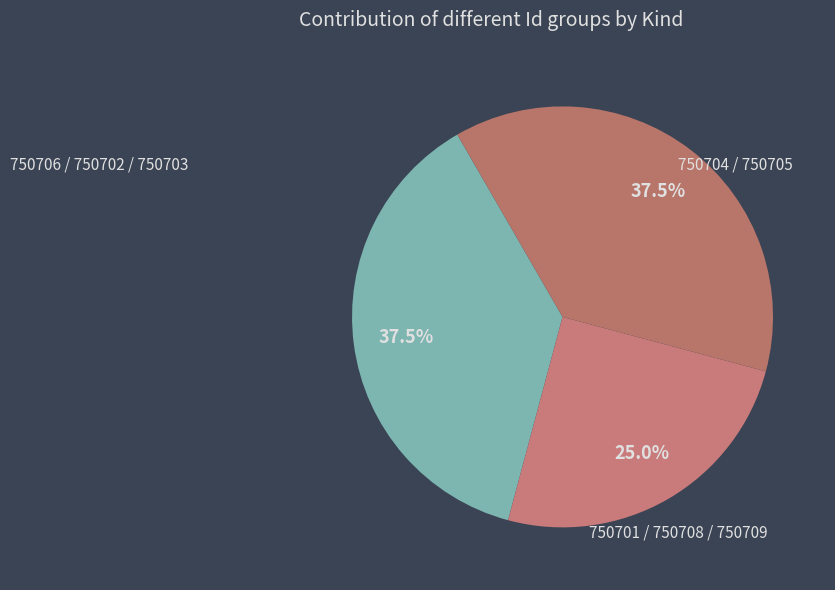

Count the number of slices in the pie.

3